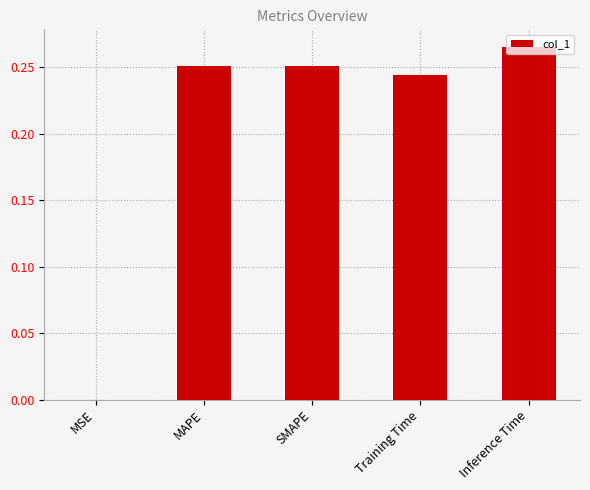

Between MAPE and Inference Time, which is larger?

Inference Time